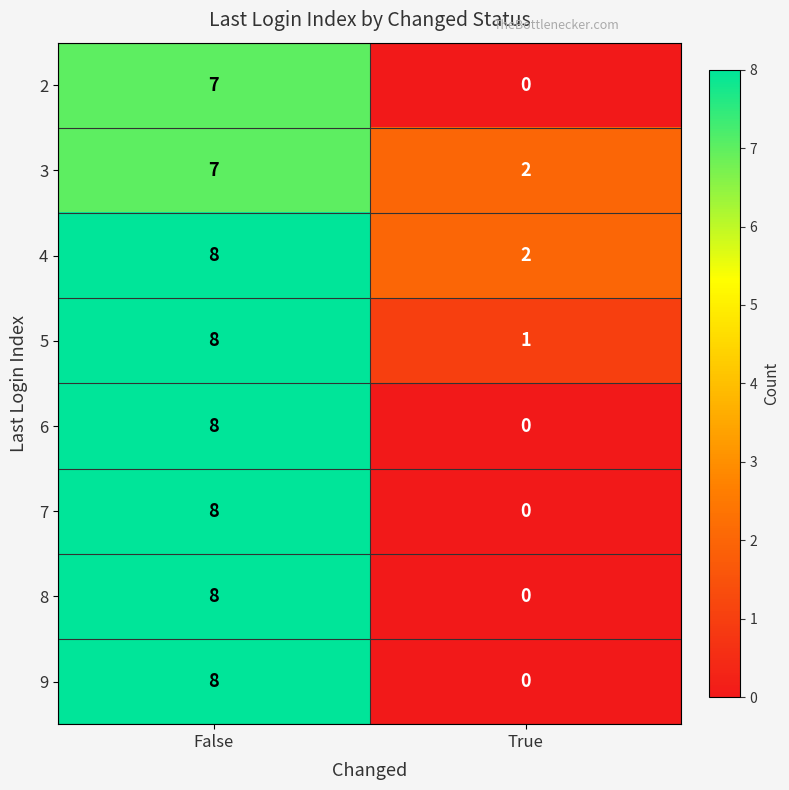

Rank the categories by 3 value from lowest to highest.

True, False